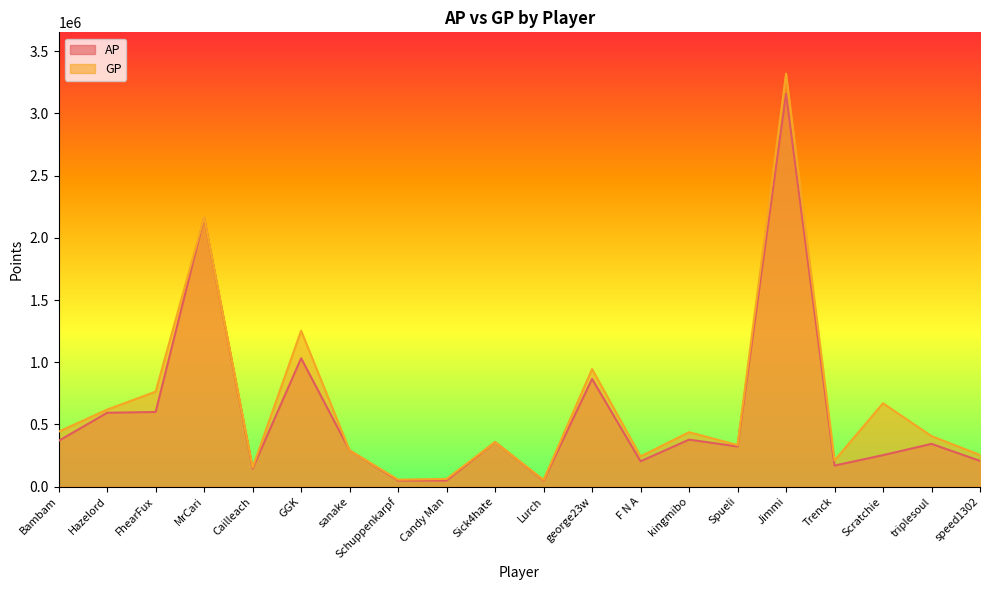

Where does the AP series first go above 343675?

Bambam